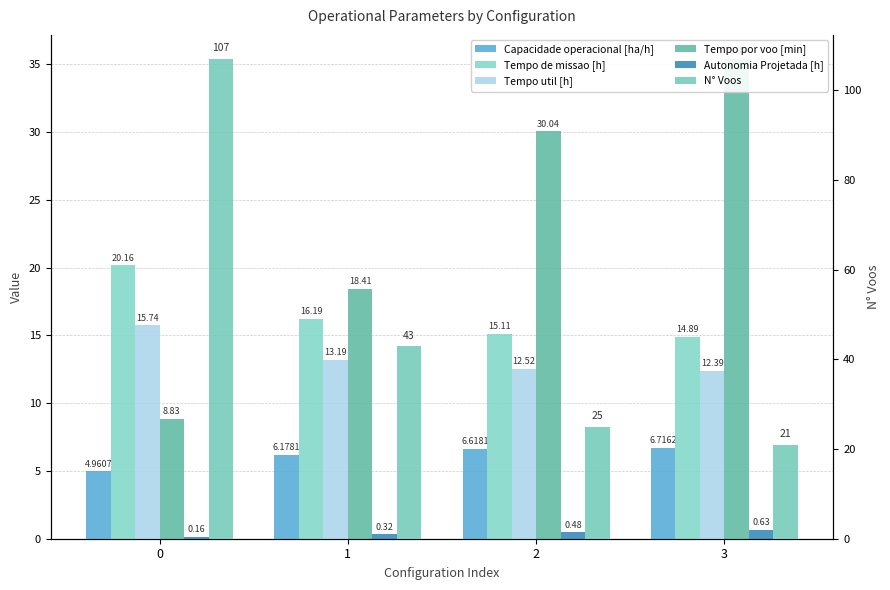

Rank the categories by Tempo de missao [h] value from lowest to highest.

3, 2, 1, 0